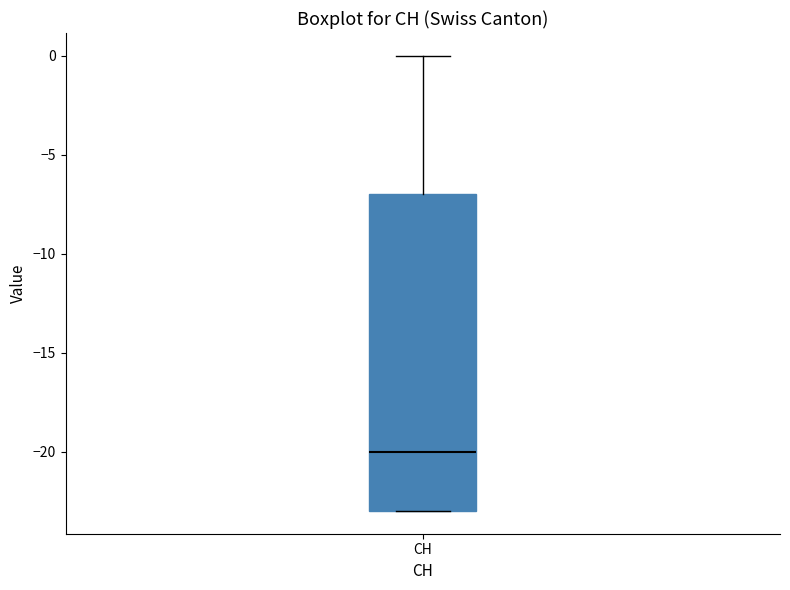

Where does the upper whisker of the box for CH end on the y-axis? The values are not printed on the chart, so give them approximately, as read against the axis.

0